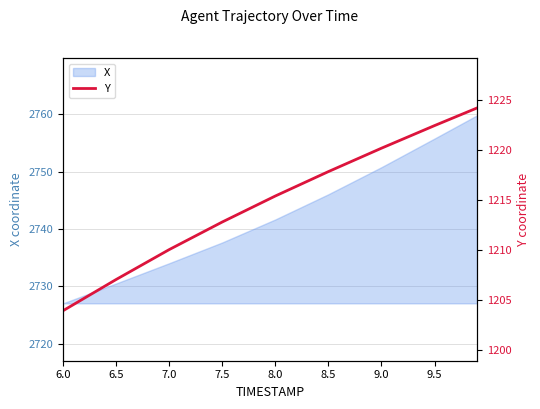

Where does the X series first go above 2741?

8.0